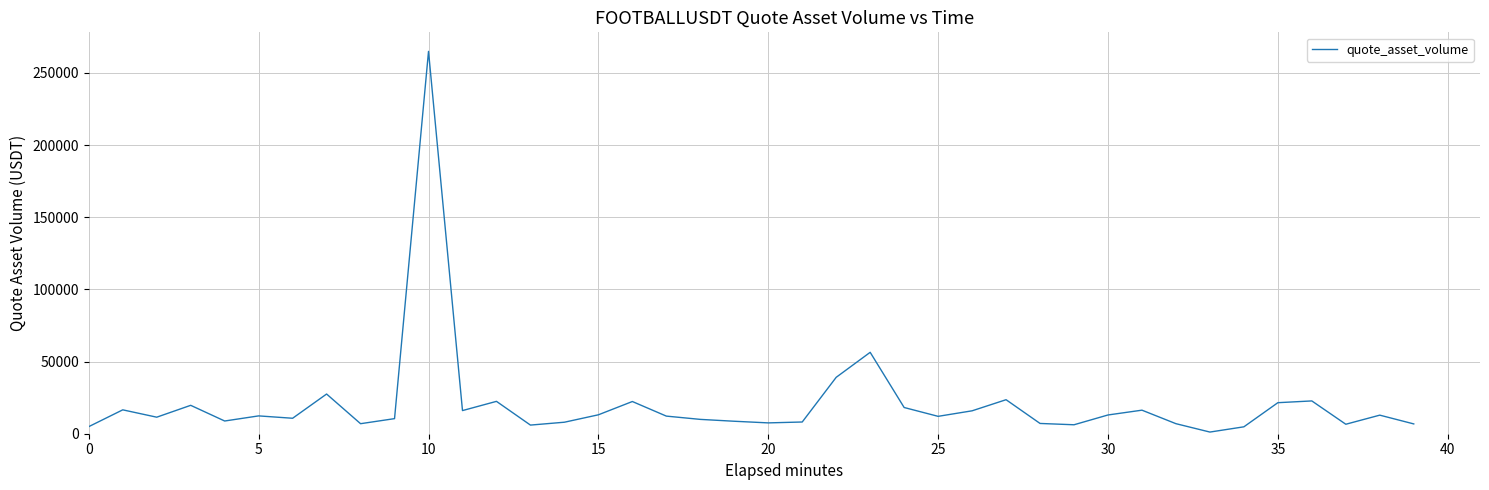

What is the difference between the maximum and minimum values?

263770.6